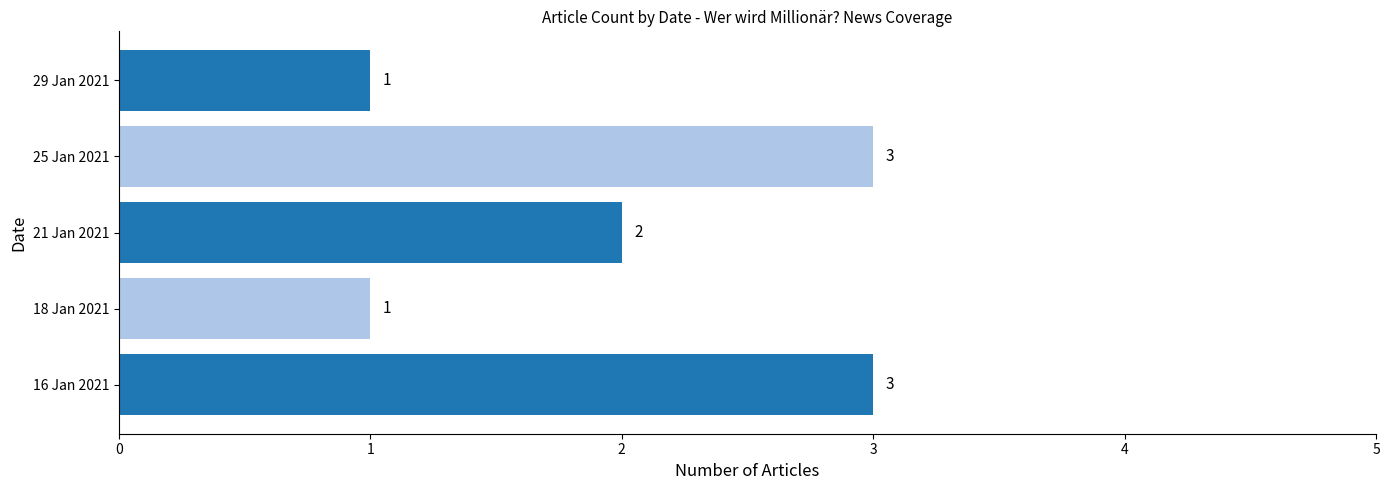

What is the difference between the maximum and minimum values?

2